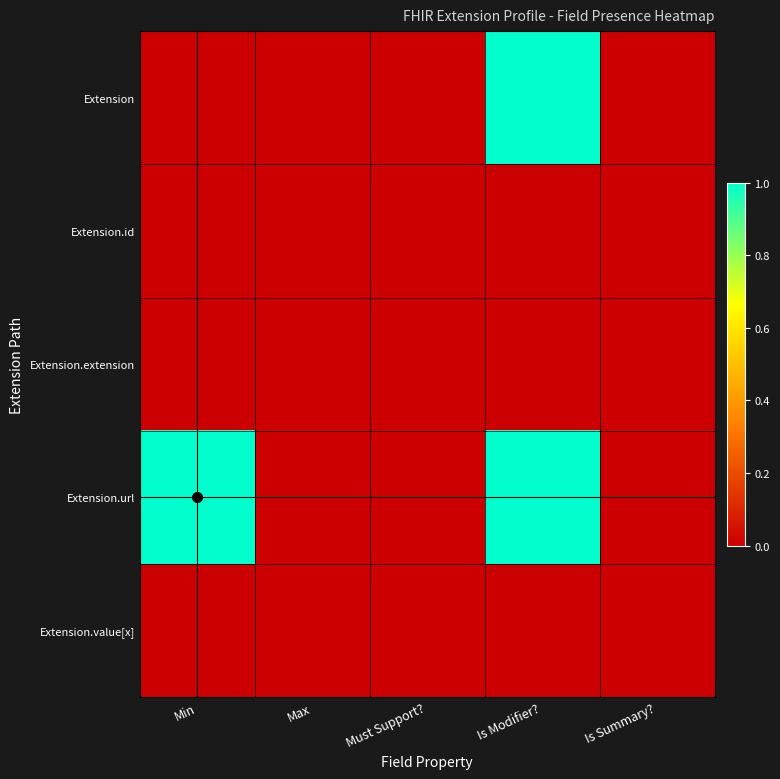

Which series has the largest range (max minus min)?

Extension